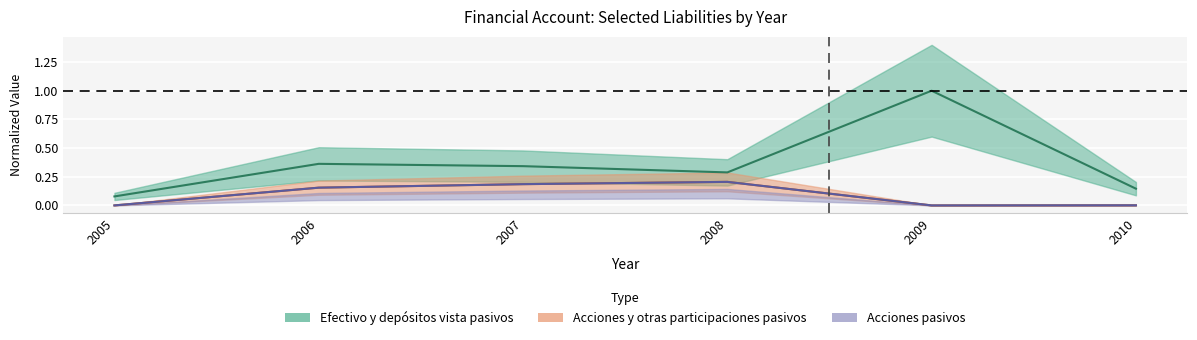

Between 2006 and 2010, which series saw the biggest shift?

Efectivo y depósitos vista pasivos